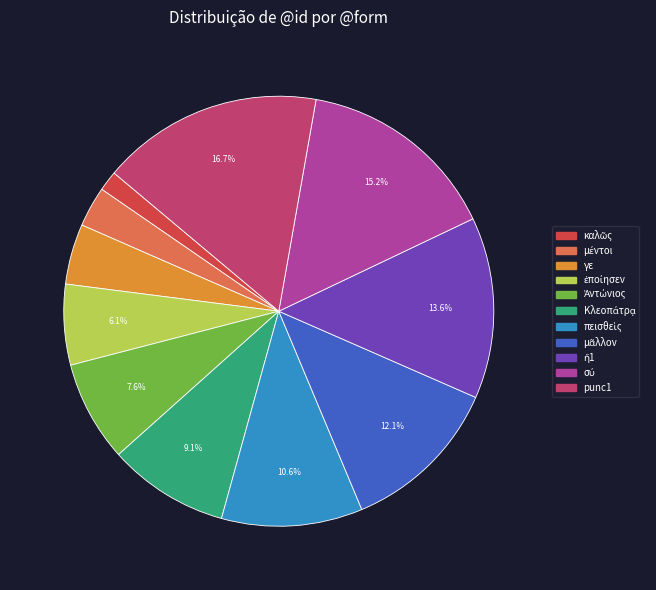

Which slice is the largest?

punc1